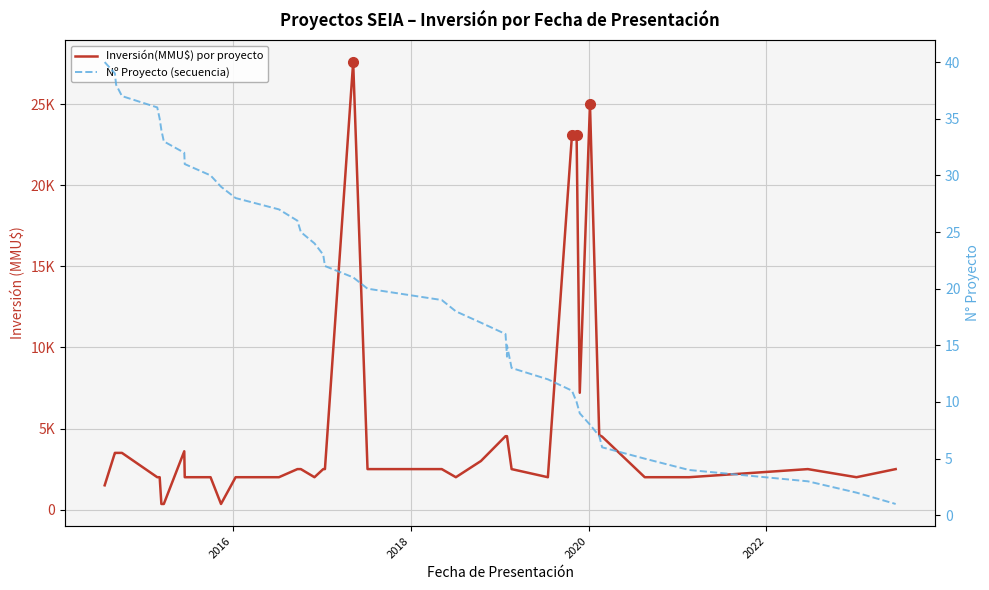

How many interior local peaks does the Nº Proyecto (secuencia) series have?

1